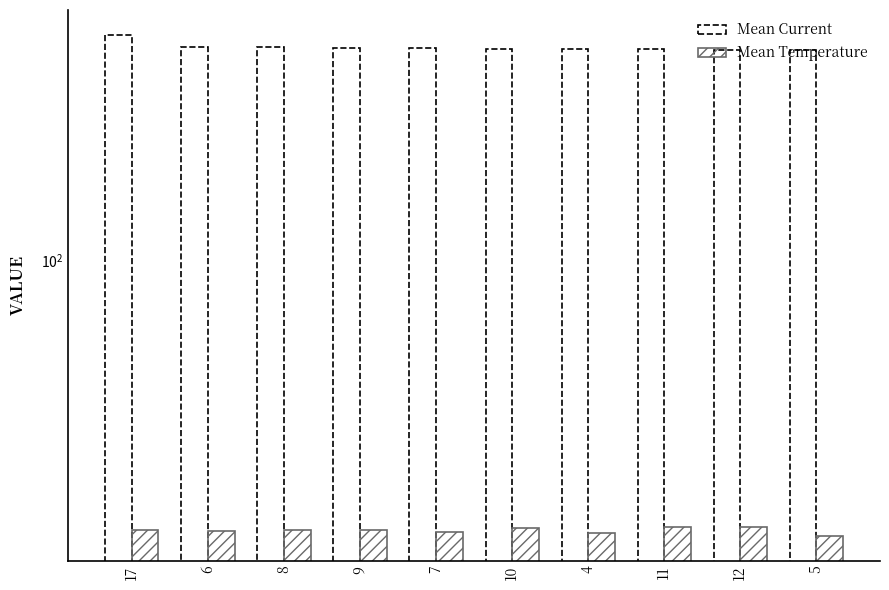

Which label corresponds to the largest value in the chart?

17